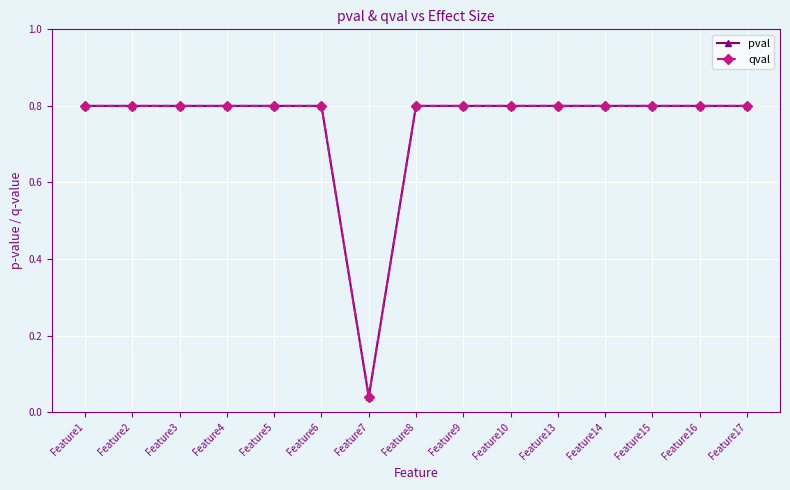

What is the sum of the qval values at Feature13 and Feature5?

1.6